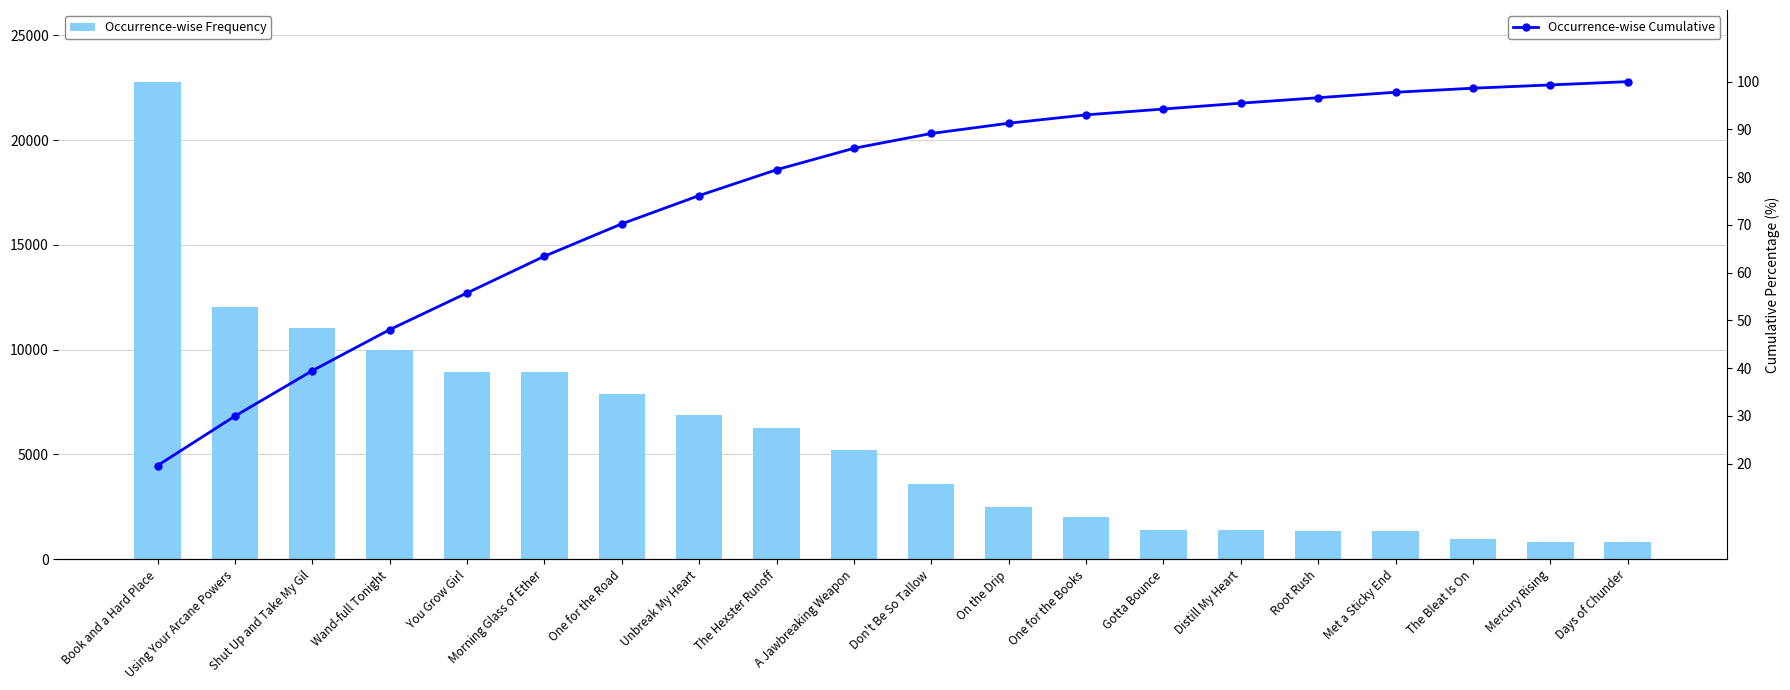

What is the total value across all series at Met a Sticky End?

1427.8